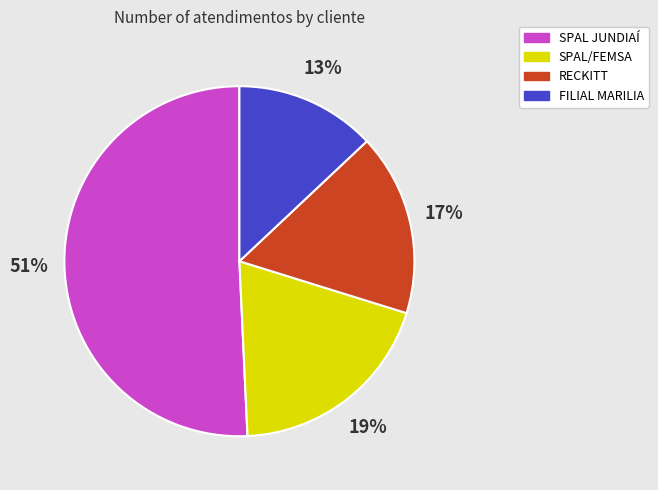

How many segments does this pie chart have?

4